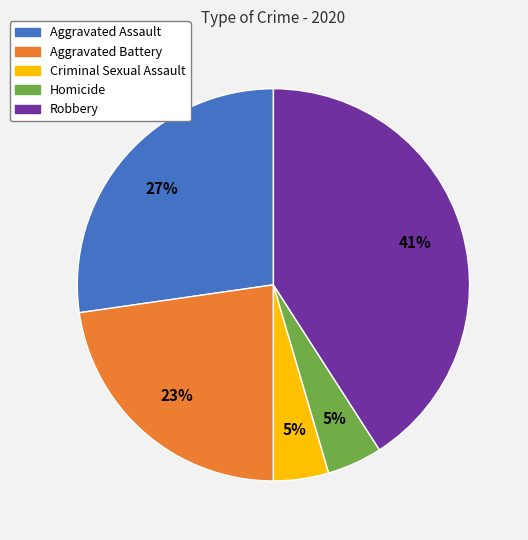

Between Aggravated Battery and Criminal Sexual Assault, which is larger?

Aggravated Battery